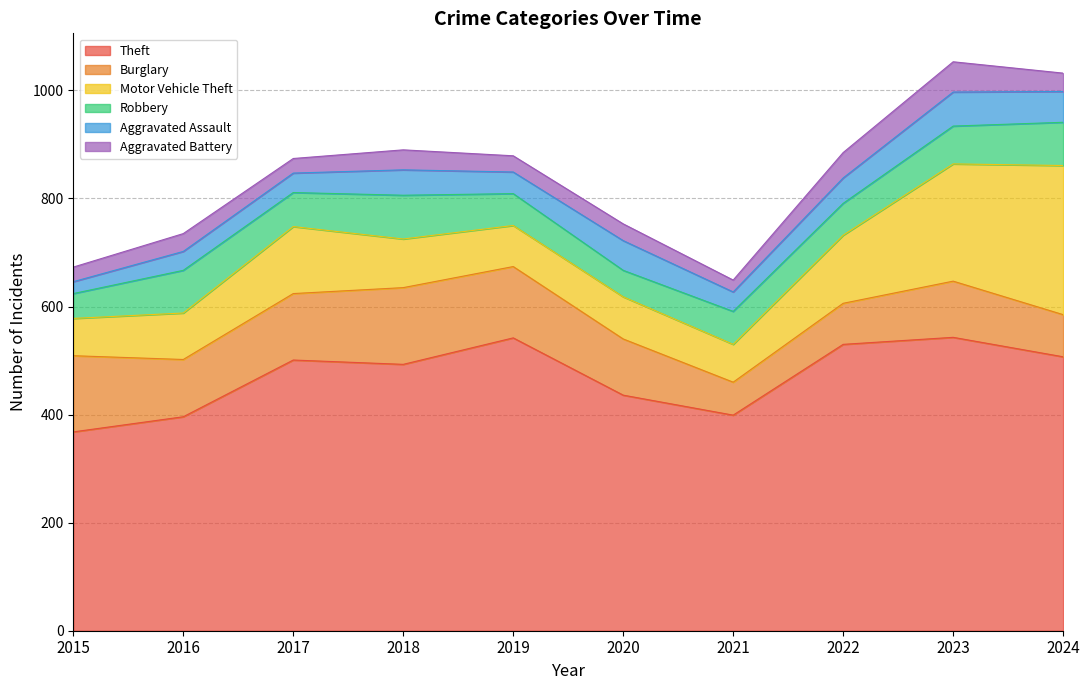

True or false: Motor Vehicle Theft and Robbery cross at least once.

False